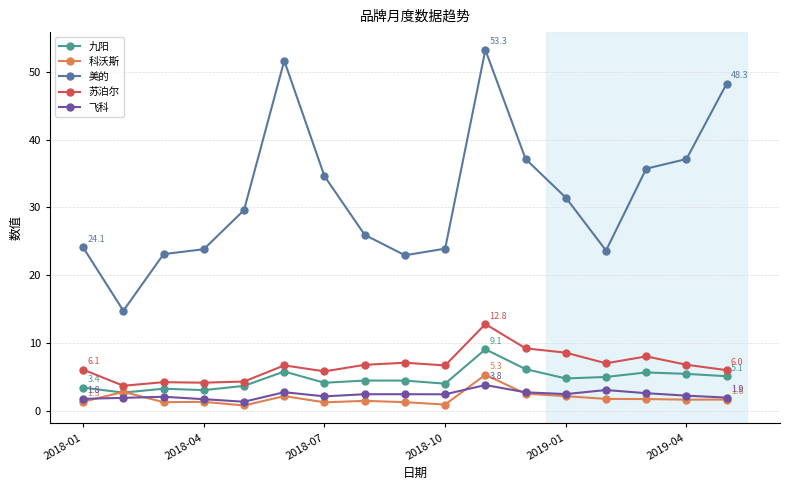

At how many categories does at least one series exceed 29?

9